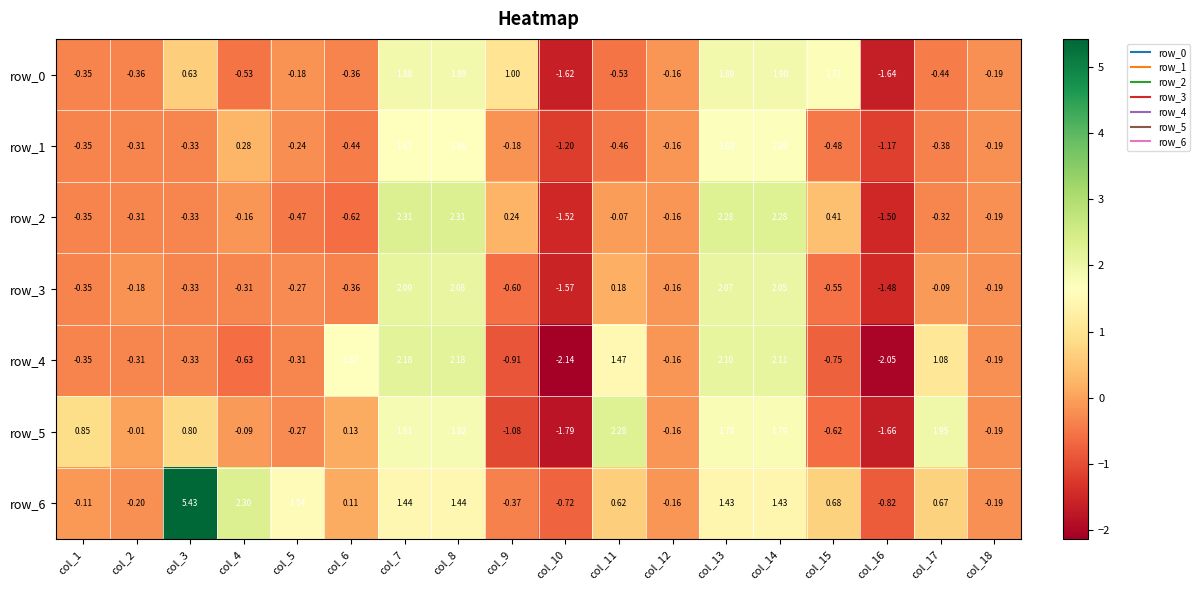

At which label does row_6 first exceed 0?

col_3